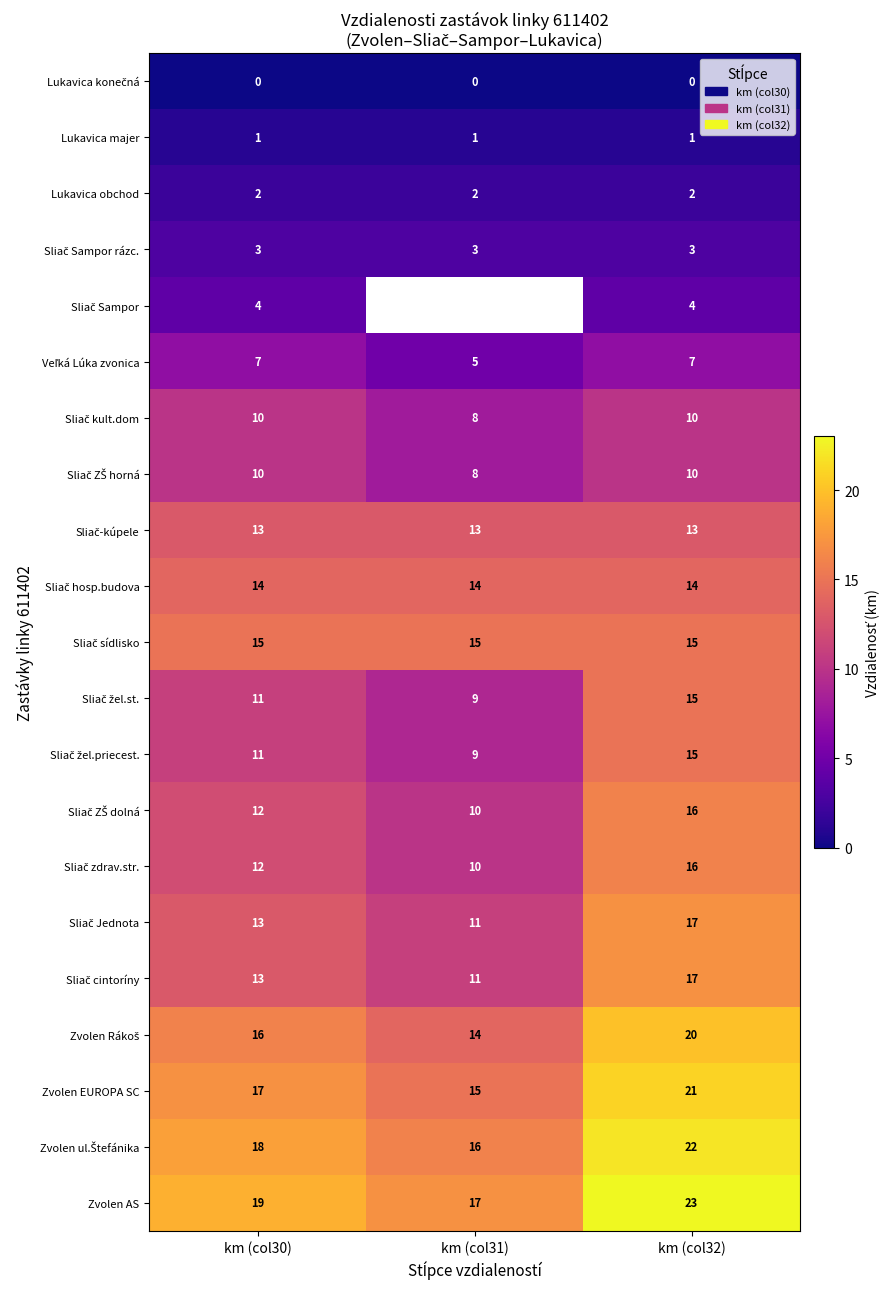

At how many categories does at least one series exceed 17?

2